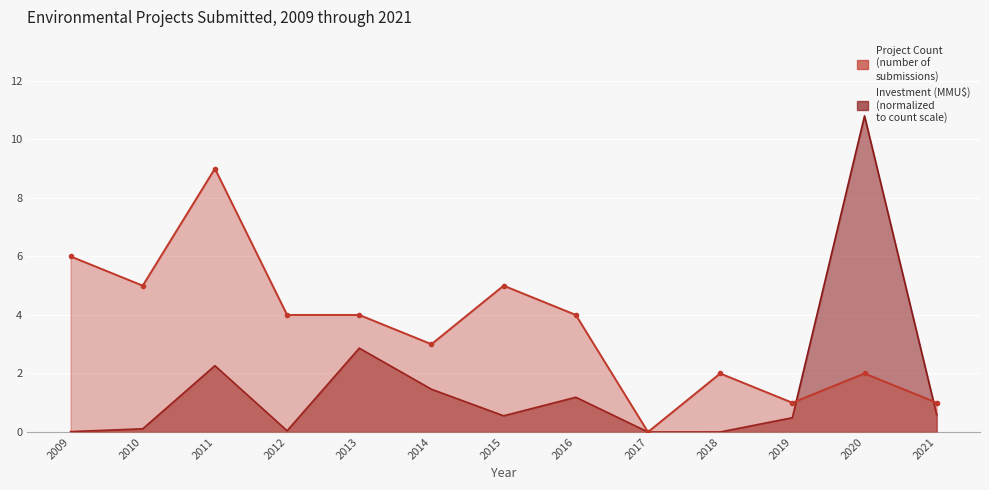

How many times do Investment (MMU$) and Project Count cross each other?

2